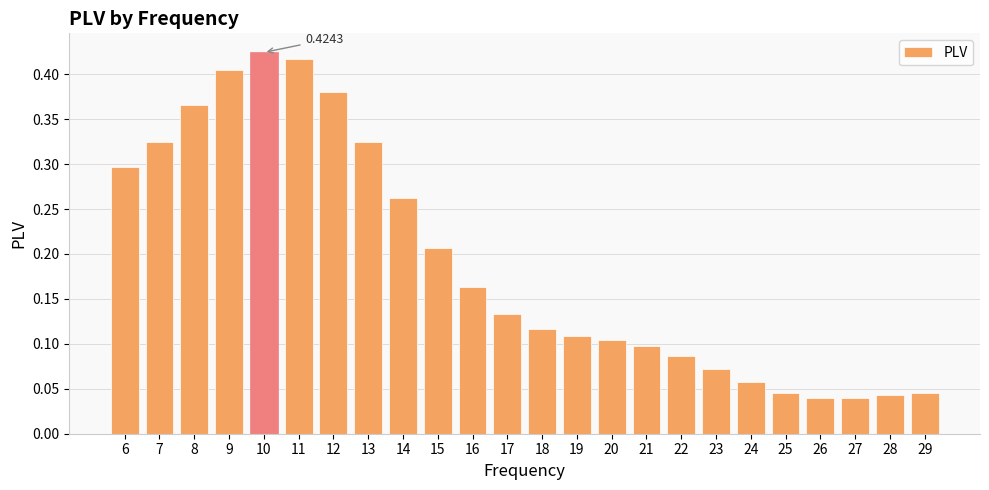

Between 8 and 24, which is larger?

8